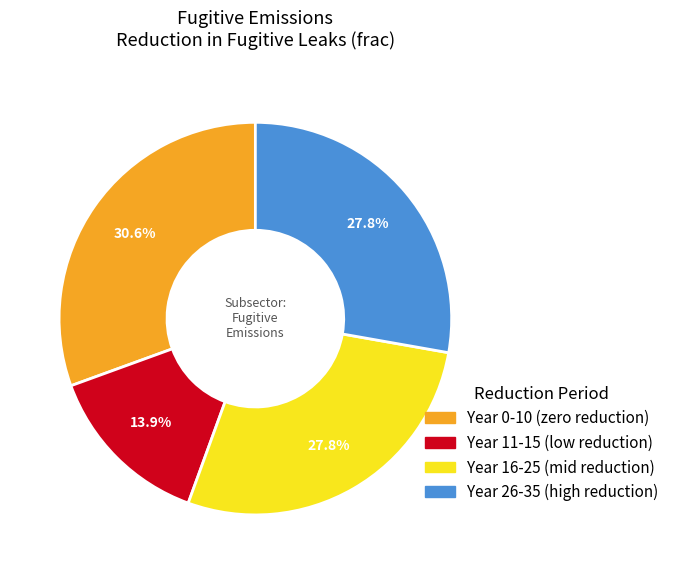

Is there a majority slice in this chart?

No